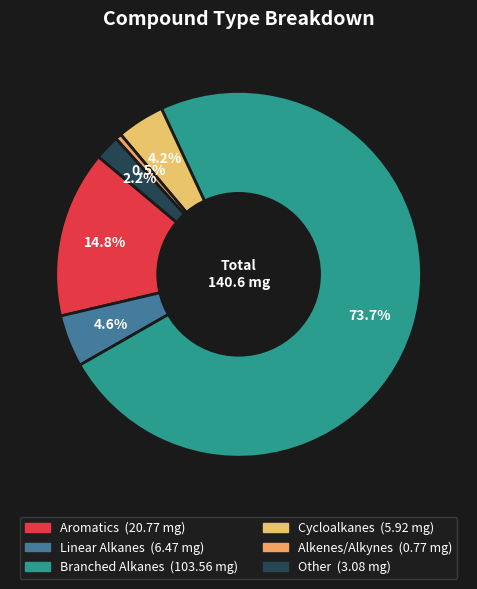

Count the number of slices in the pie.

6